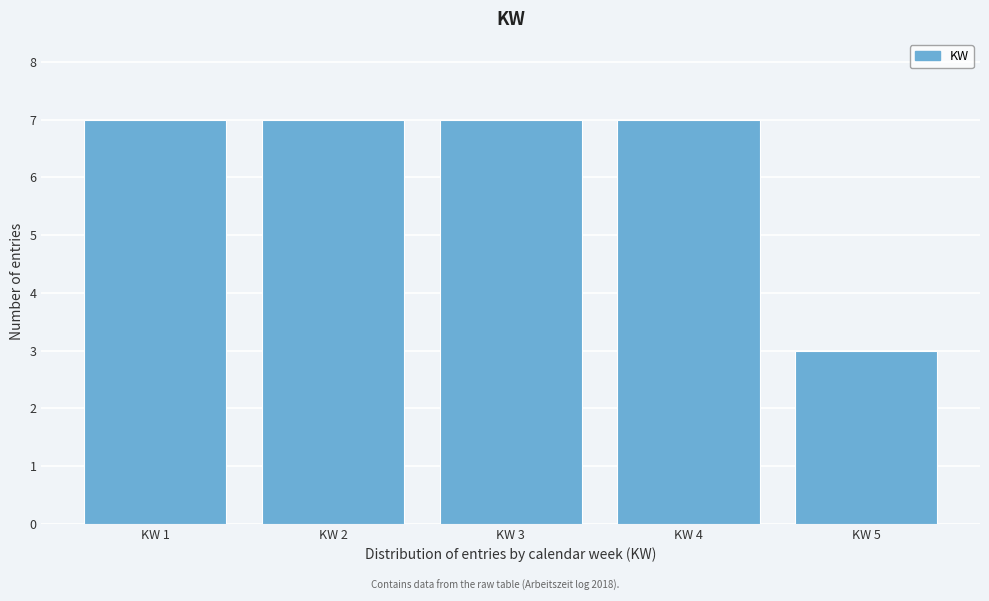

Reading left to right, list all the values displayed in this chart.

7	7	7	7	3